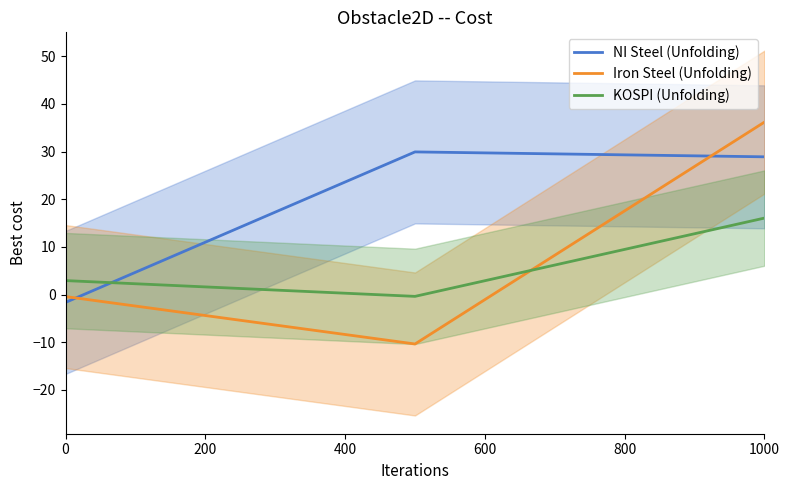

What is the sum of all NI Steel (Unfolding) values?

57.2